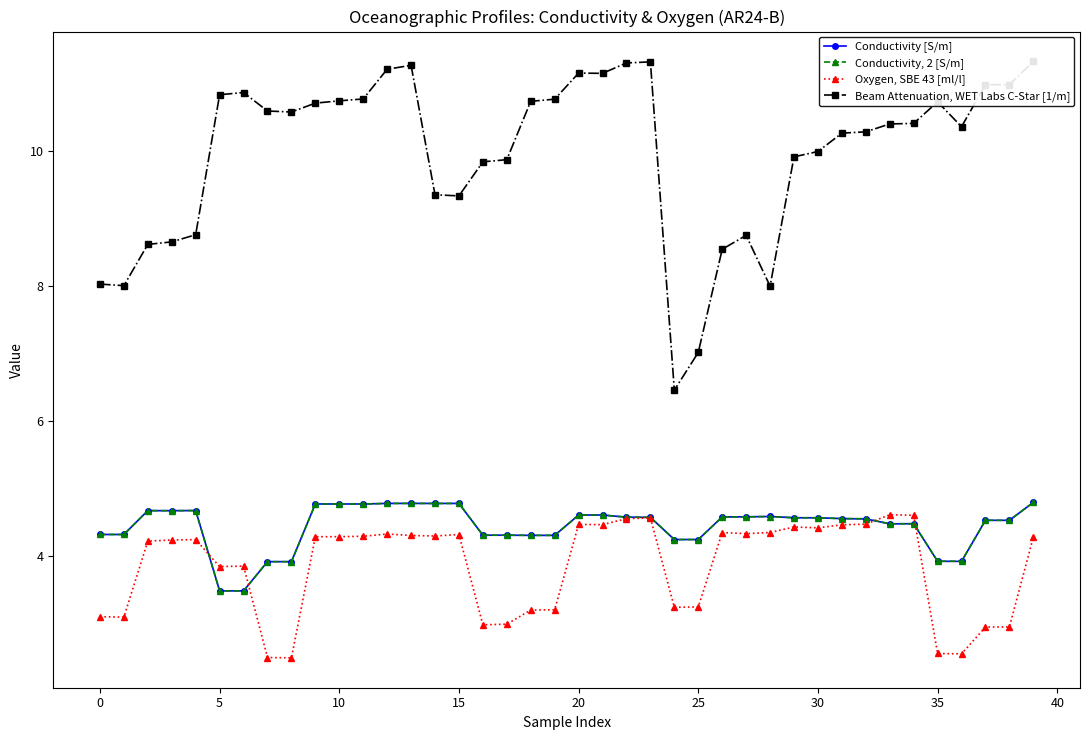

Which series has the largest range (max minus min)?

Beam Attenuation, WET Labs C-Star [1/m]